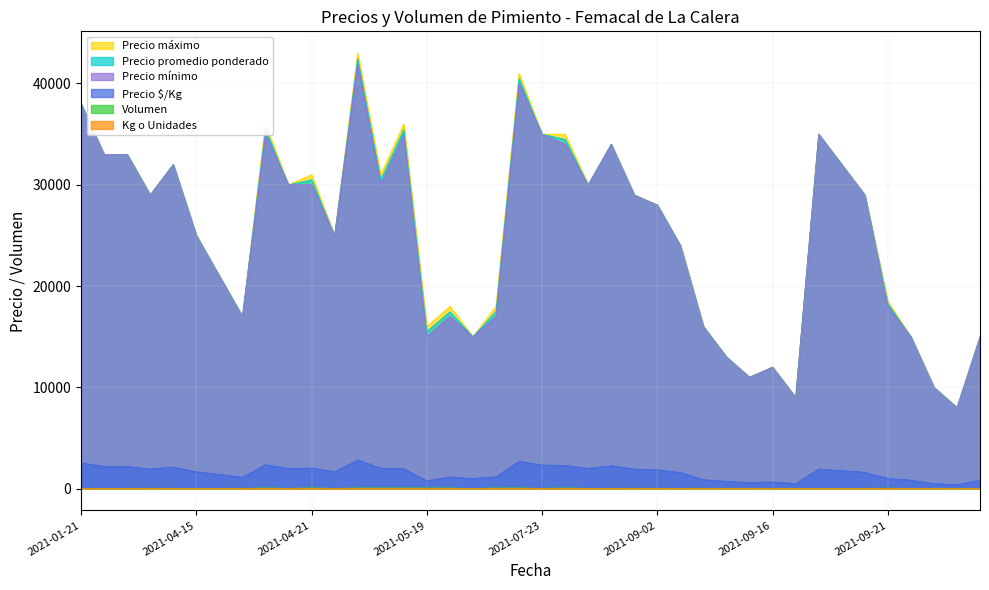

What is the greatest value displayed?

43000